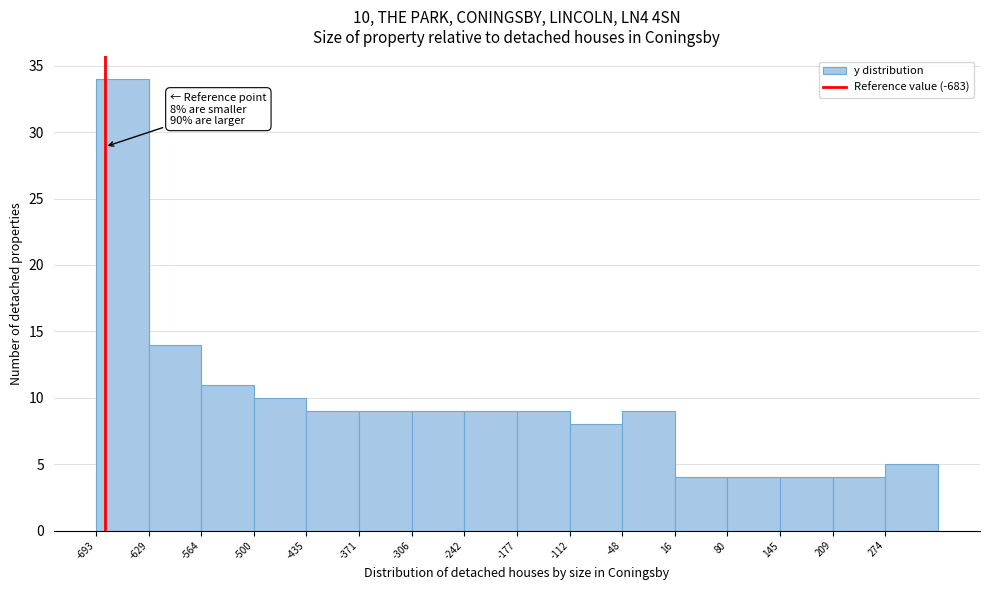

Over which range of the x-axis is the bar tallest?

-690 to -630